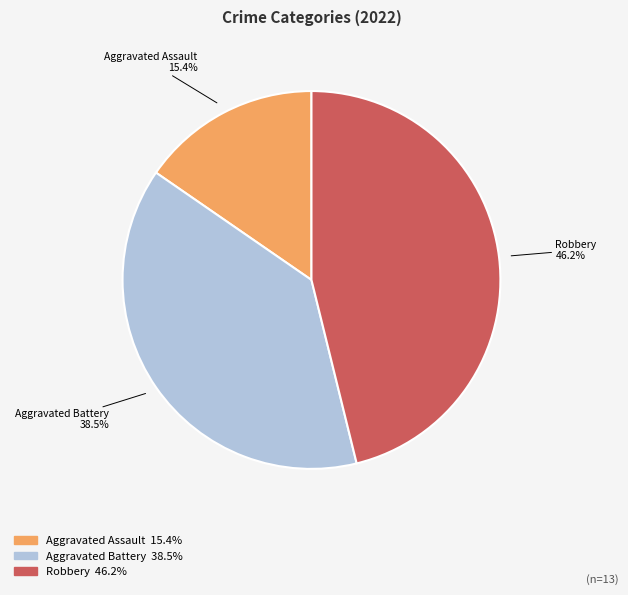

Does any single category account for the majority?

No